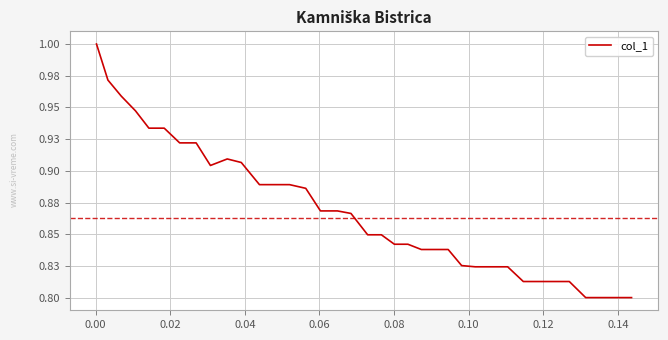

Does the chart have visible grid lines?

Yes